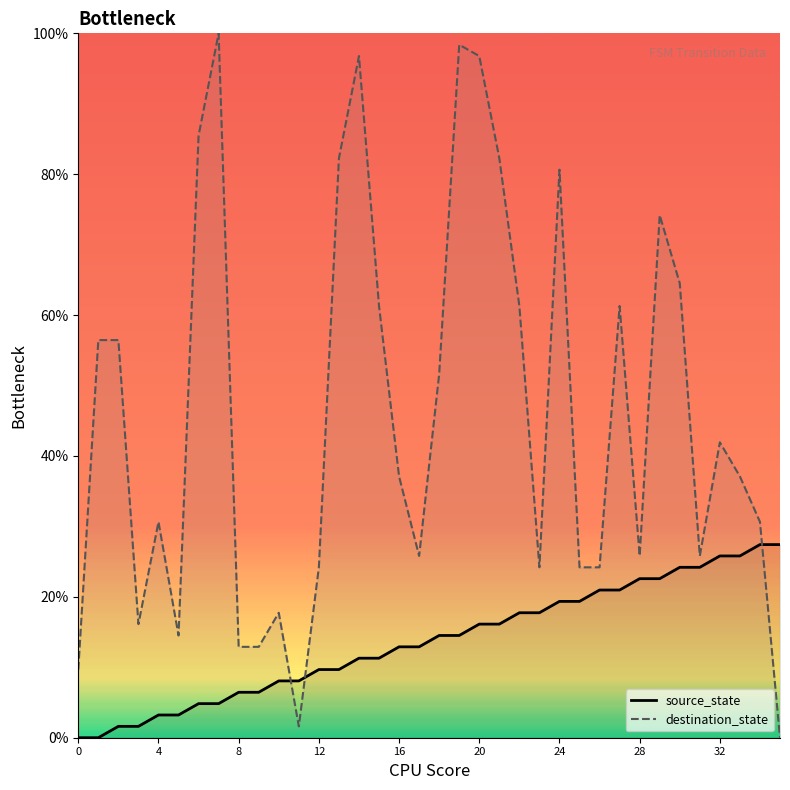

How many lines are shown in the chart?

2